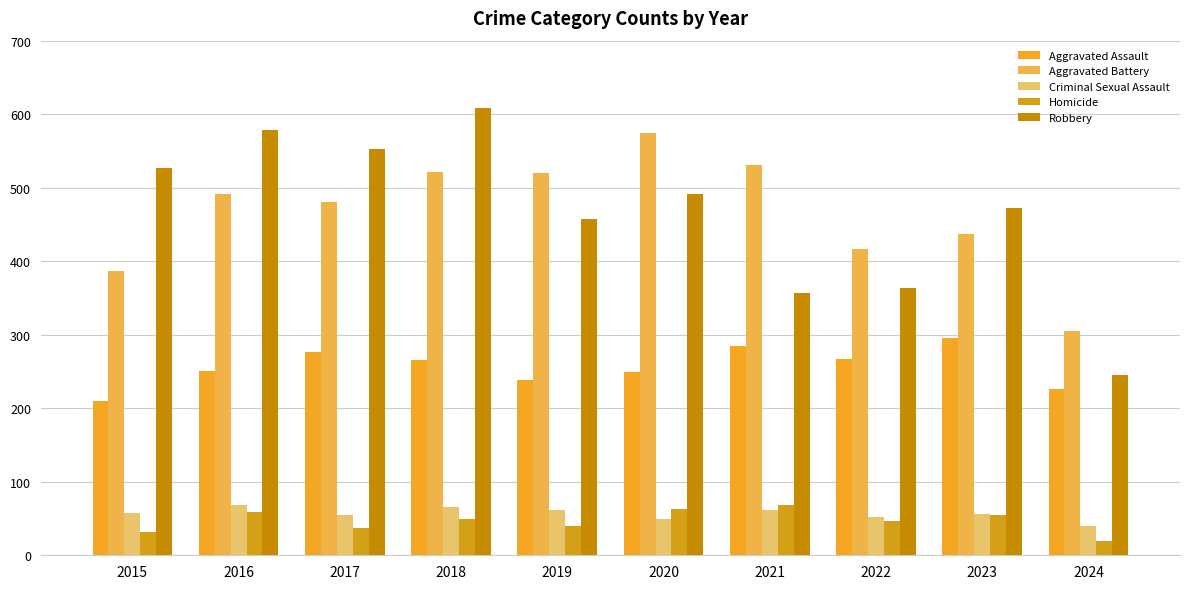

What is the difference between the highest and lowest values at 2018?

559